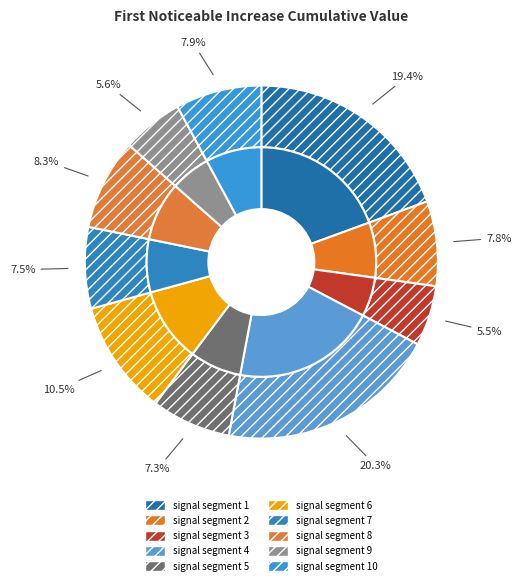

Which slice is the largest?

signal segment 4